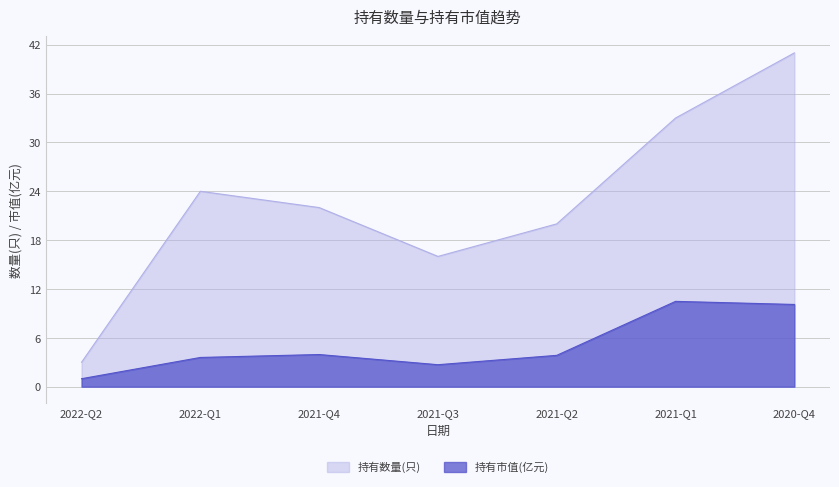

How many data points in 持有市值(亿元) are less than 3?

2